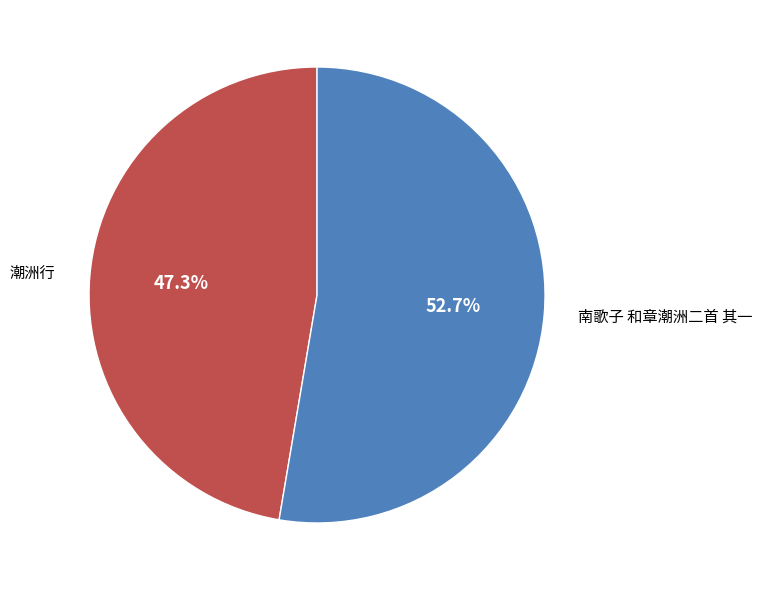

How many slices are in this pie chart?

2